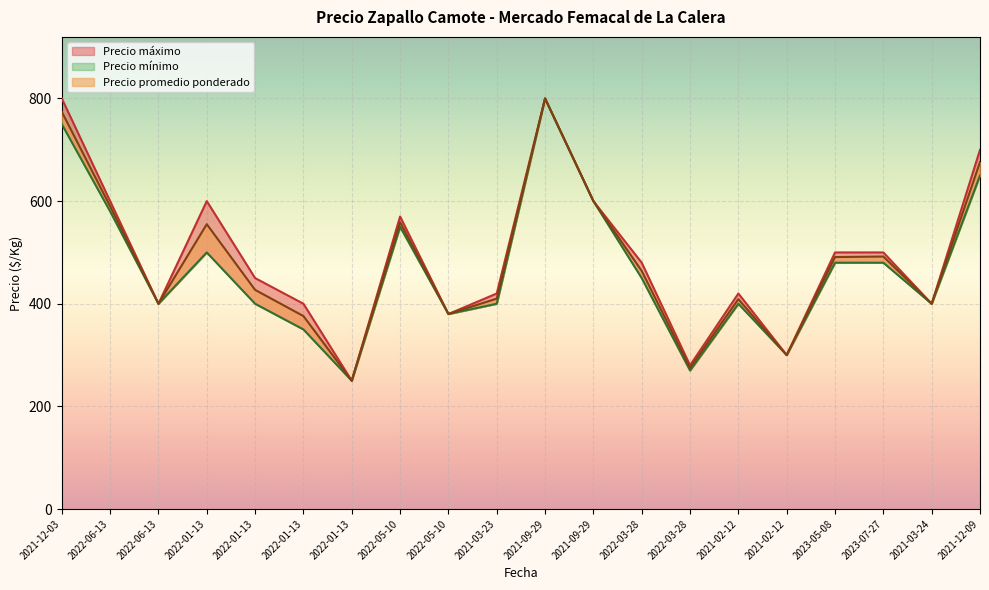

Reading left to right, transcribe all the data shown in this chart.

Precio promedio ponderado: 774	590	400	555	427	376	250	559	380	410	800	600	464	275	409	300	491	492	400	676
Precio maximo: 800	600	400	600	450	400	250	570	380	420	800	600	480	280	420	300	500	500	400	700
Precio minimo: 750	580	400	500	400	350	250	550	380	400	800	600	450	270	400	300	480	480	400	650